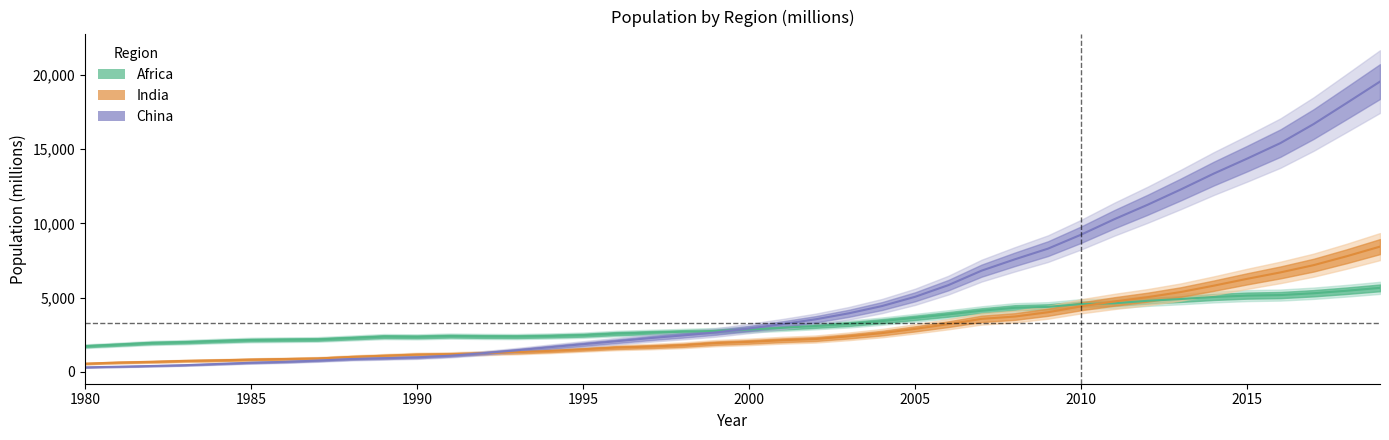

What is the difference between the maximum and minimum values in the Africa series?

3929.2